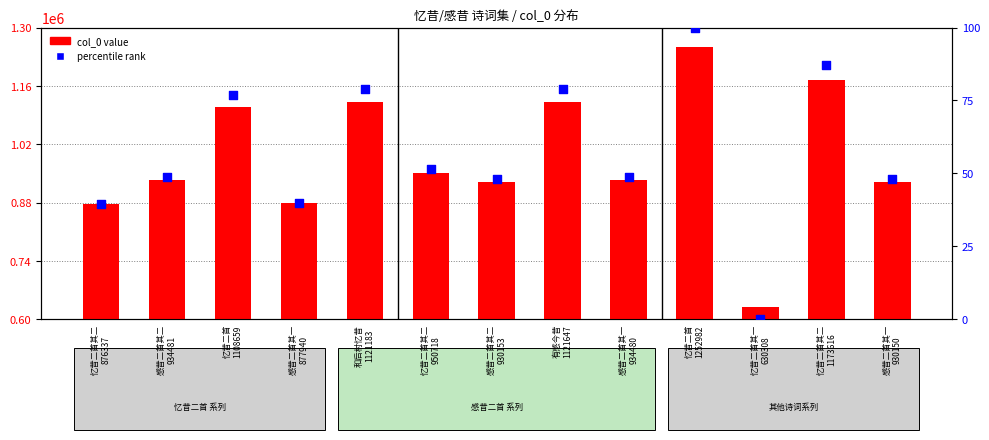

What is the total value across all series at 忆昔二首其二
1173616?

1173703.3